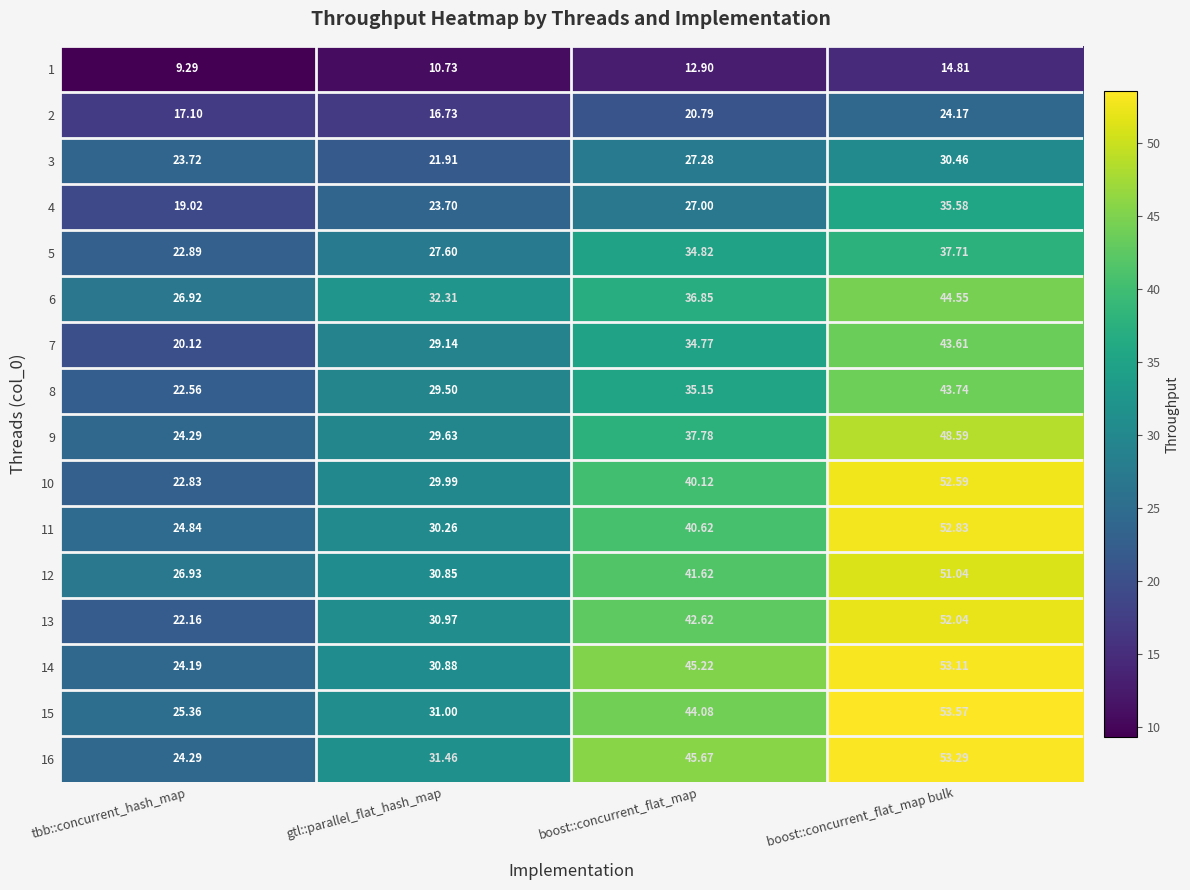

What is the maximum value shown in the chart?

53.6